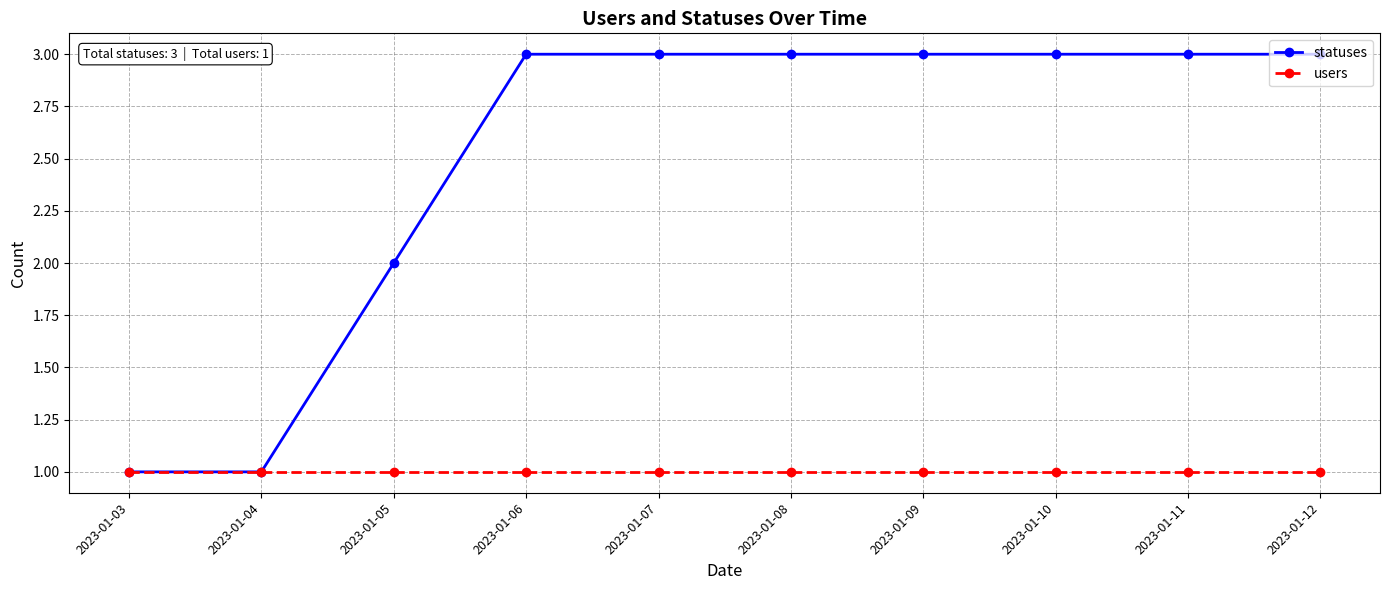

What is the total value across all series at 2023-01-12?

4